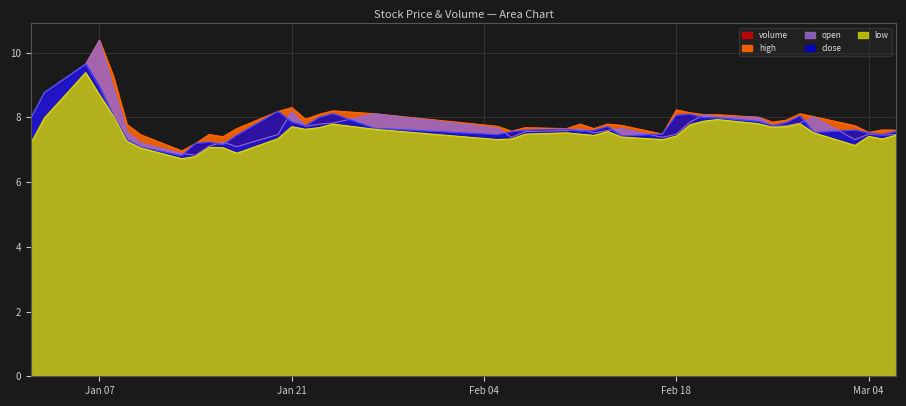

What is the value of the open point at the 7th from the left?

7.2